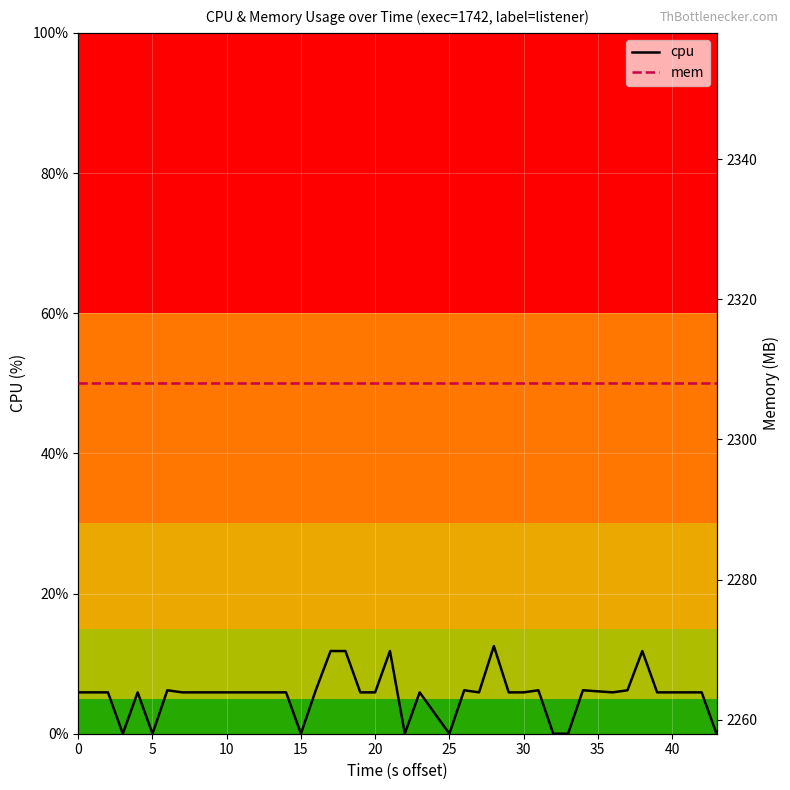

True or false: mem has a value of 3337.0 at 24.

False